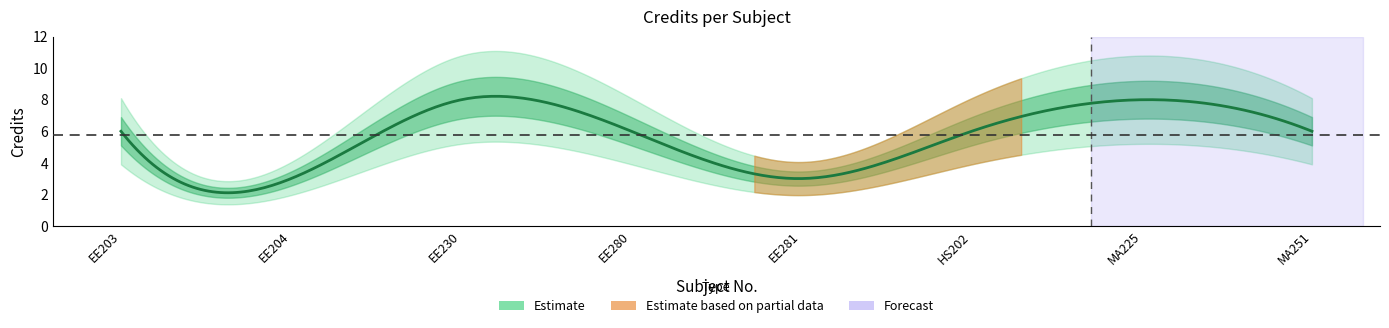

Where is the data nearest to the value 5?

EE203